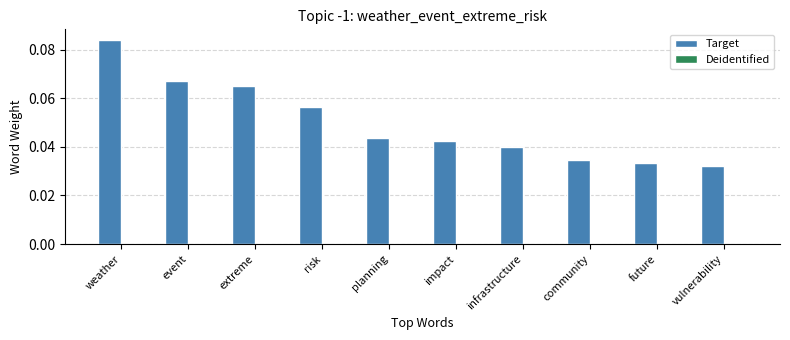

Are the bars grouped side by side (vs. stacked)?

No